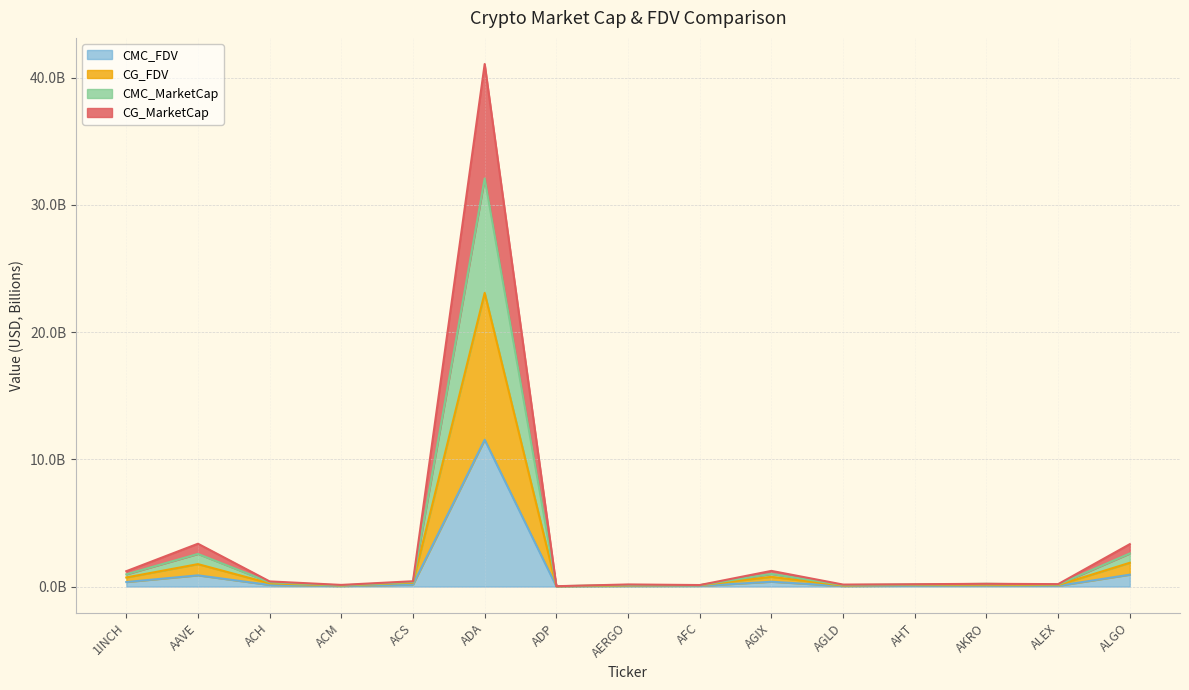

True or false: CMC_FDV and CG_MarketCap intersect in this chart.

False